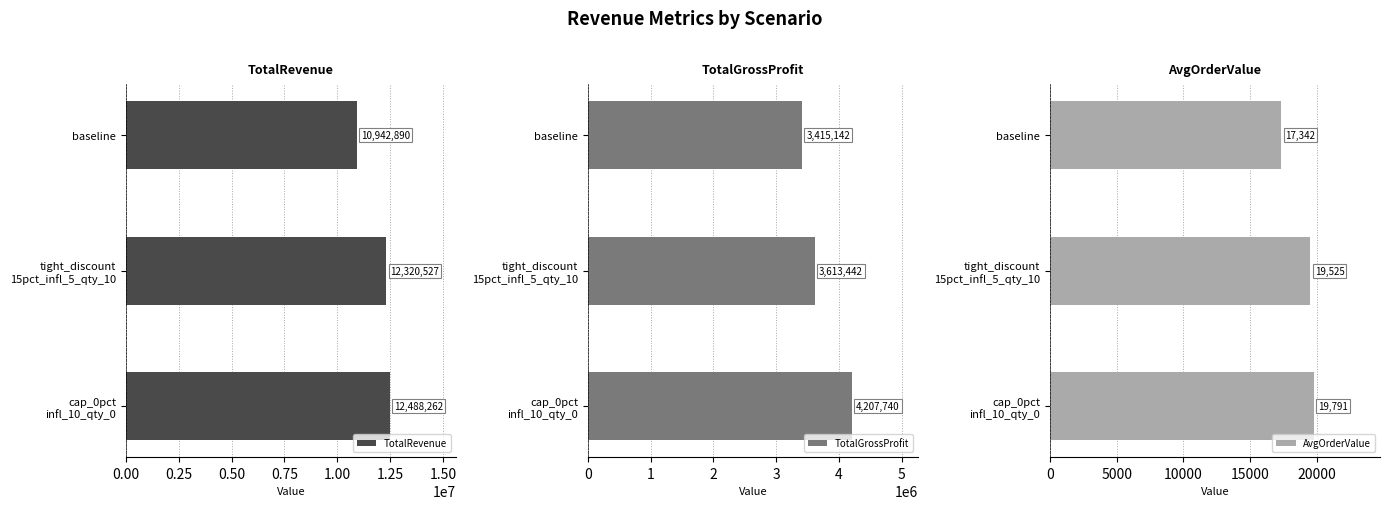

How many groups of bars are there?

3